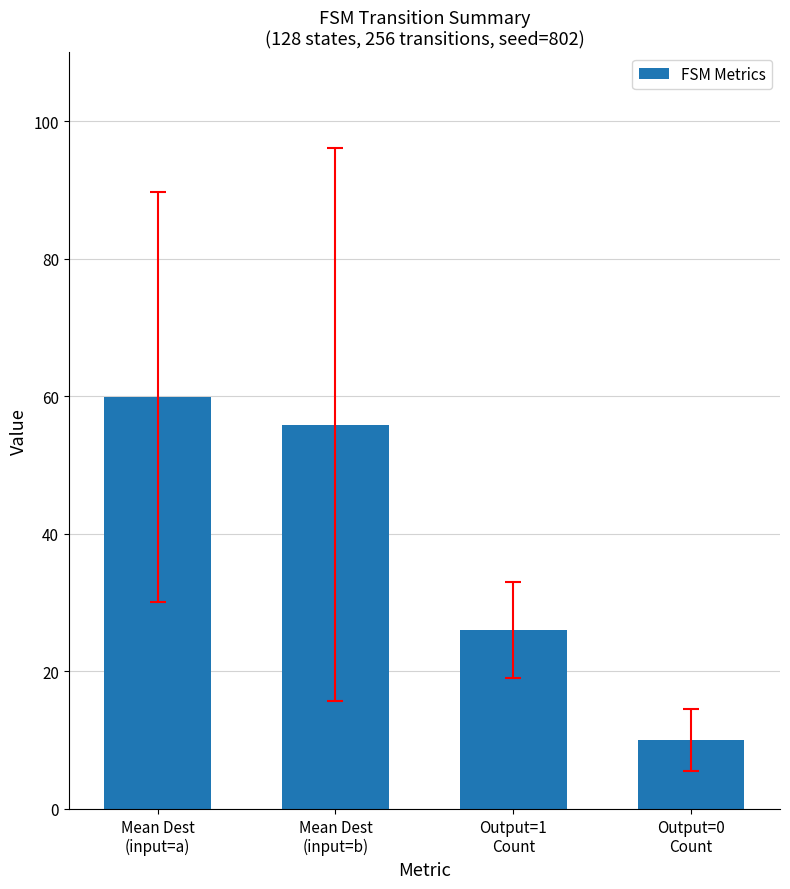

Reading right to left, what are all the values shown in this chart?

10.0	26.0	55.9	59.9